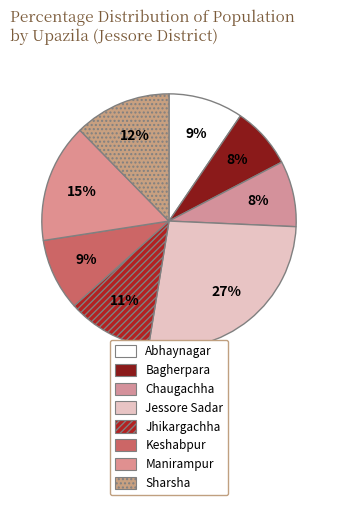

Count the number of slices in the pie.

8